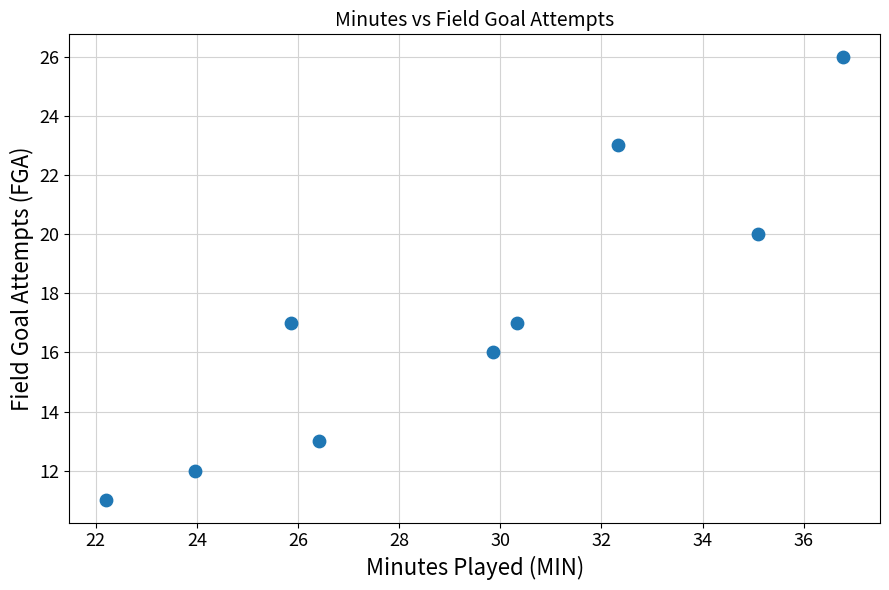

What is the range of Y values (max minus min)?

15